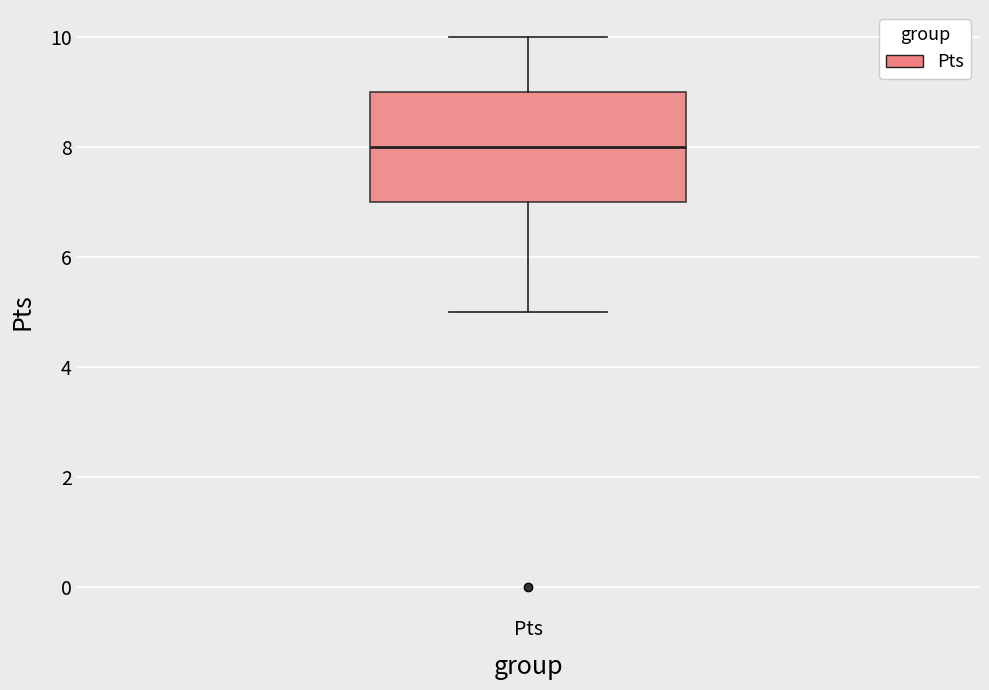

Where is the lower edge of the box for Pts on the y-axis? The values are not printed on the chart, so give them approximately, as read against the axis.

7